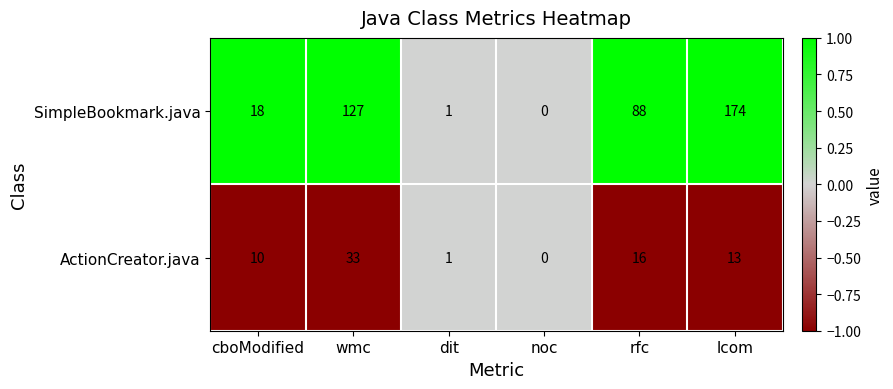

At which category is the sum across all series the highest?

lcom